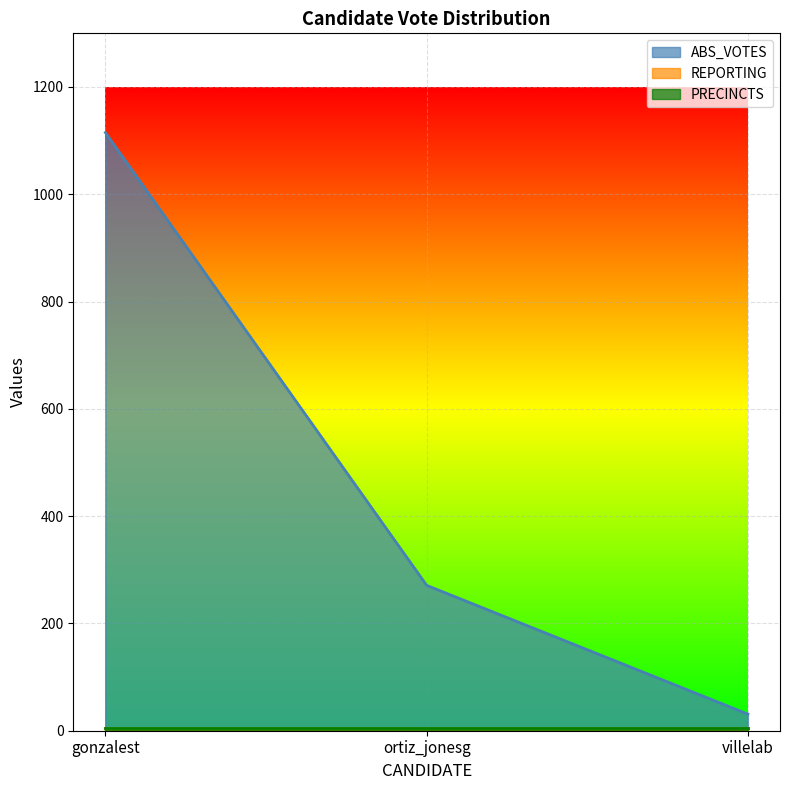

Which series has the largest total across all categories?

ABS_VOTES